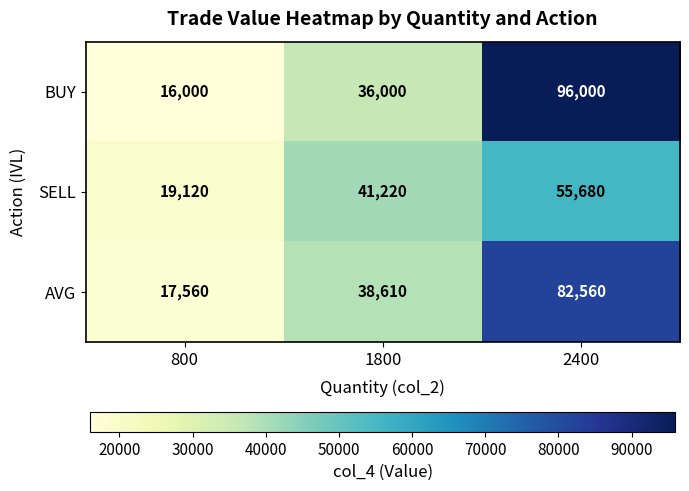

What is the difference between the maximum and second lowest values in the SELL series?

14460